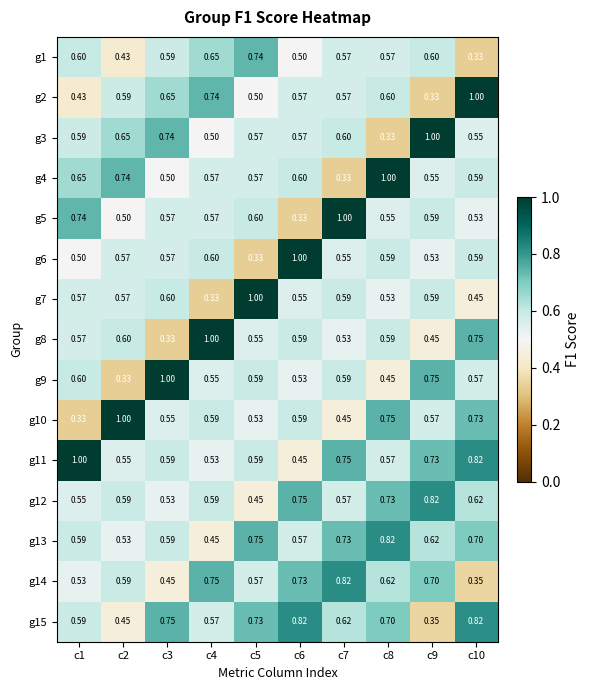

What is the spread (max minus min) of values at c6?

0.7